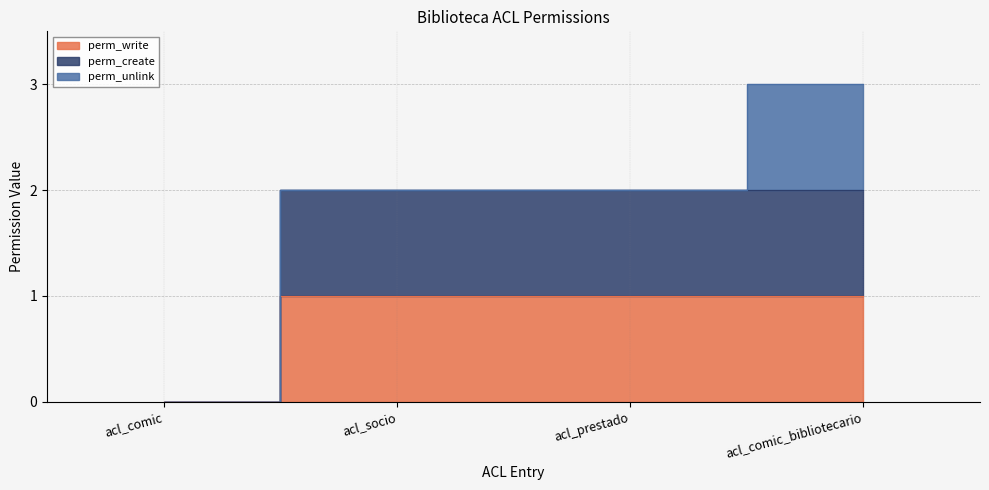

What is the approximate value of perm_write at acl_prestado?

1